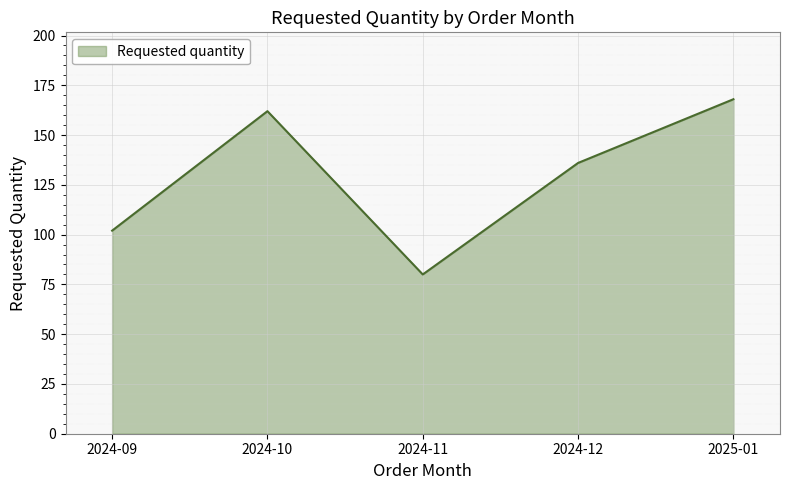

Rank the categories by value from lowest to highest.

2024-11, 2024-09, 2024-12, 2024-10, 2025-01